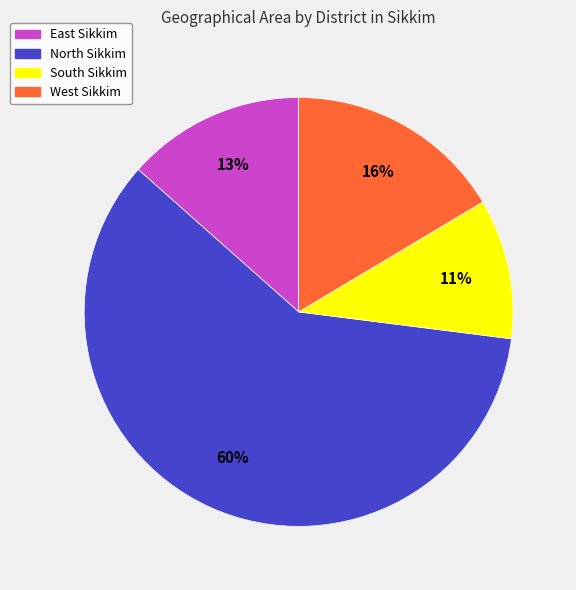

To the nearest percent, what portion does North Sikkim represent?

60%